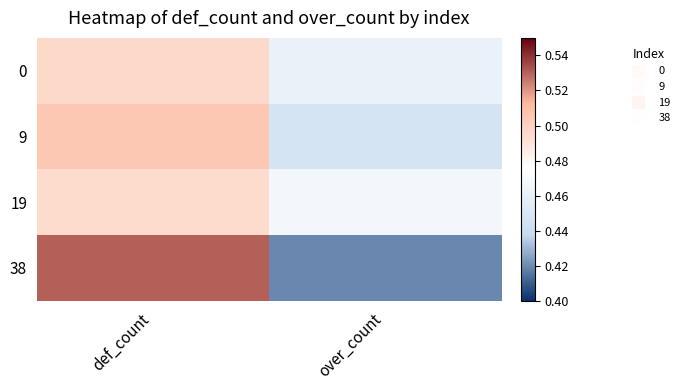

List the series in order of their overall mean, highest first.

19, 0, 9, 38